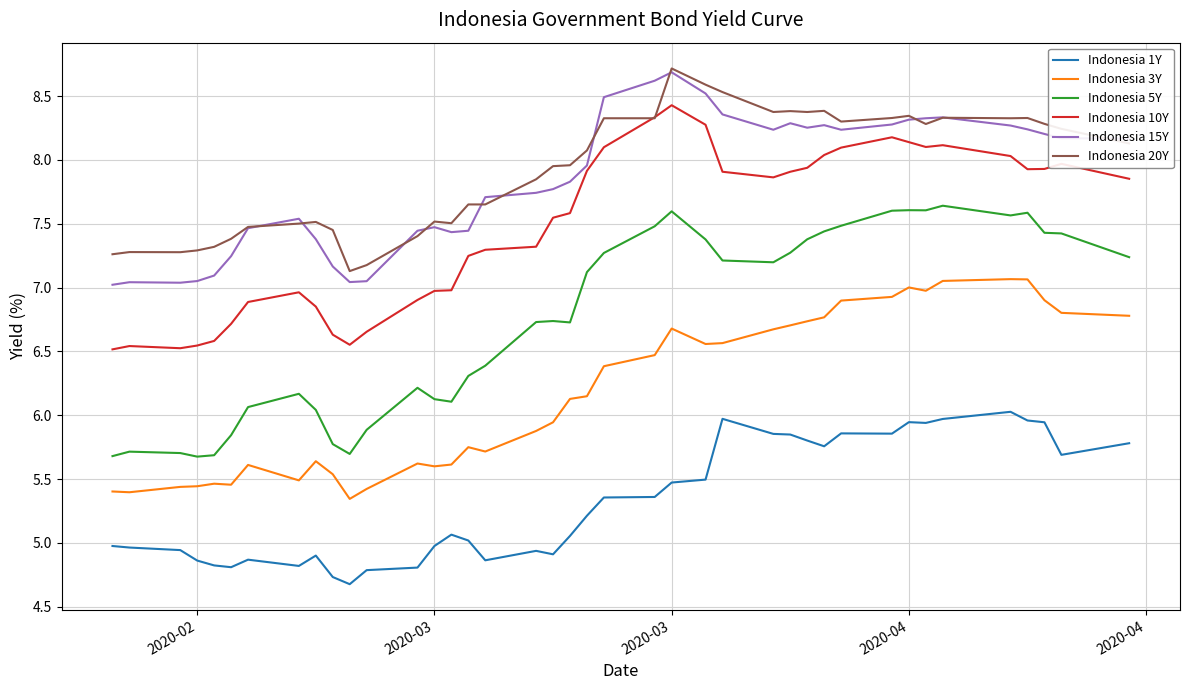

What are all the series names shown in the legend?

Indonesia 1Y, Indonesia 3Y, Indonesia 5Y, Indonesia 10Y, Indonesia 15Y, Indonesia 20Y